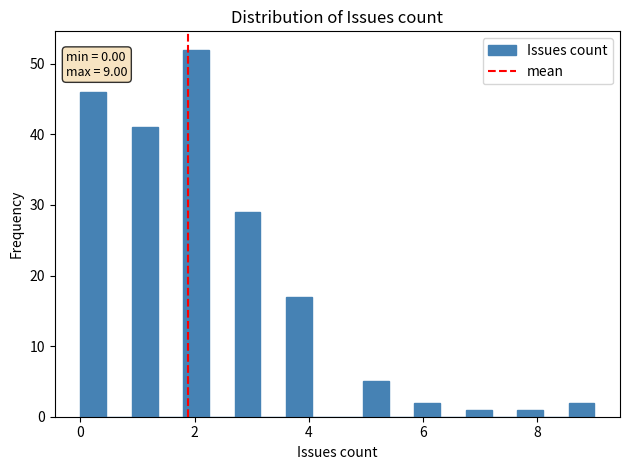

Around what value on the x-axis is the tallest bar? Give the approximate position of its centre, as read against the axis.

2.0